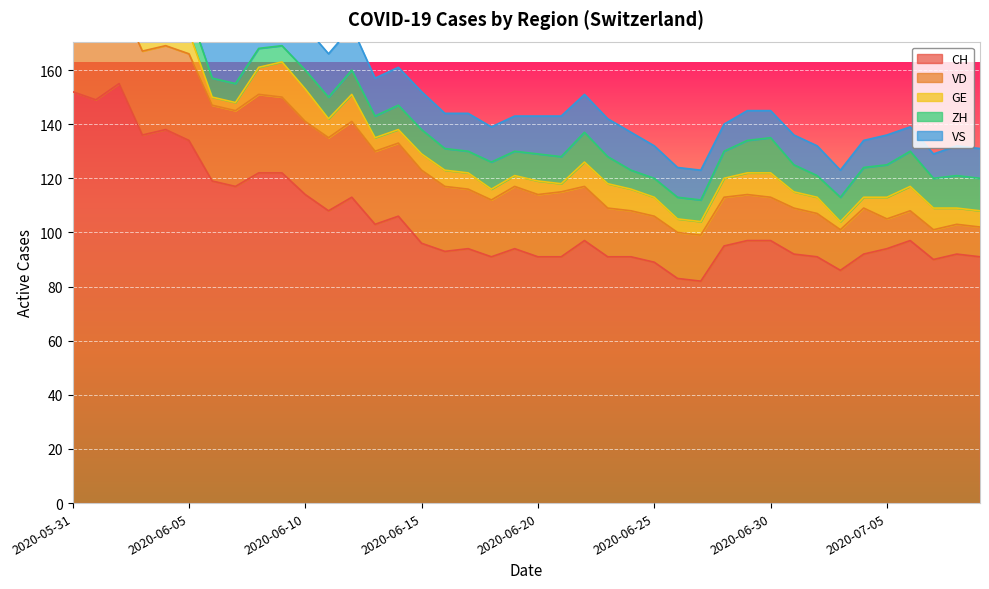

Reading left to right, what are all the values shown in this chart?

CH: 2020-05-31=152	2020-06-01=149	2020-06-02=155	2020-06-03=136	2020-06-04=138	2020-06-05=134	2020-06-06=119	2020-06-07=117	2020-06-08=122	2020-06-09=122	2020-06-10=114	2020-06-11=108	2020-06-12=113	2020-06-13=103	2020-06-14=106	2020-06-15=96	2020-06-16=93	2020-06-17=94	2020-06-18=91	2020-06-19=94	2020-06-20=91	2020-06-21=91	2020-06-22=97	2020-06-23=91	2020-06-24=91	2020-06-25=89	2020-06-26=83	2020-06-27=82	2020-06-28=95	2020-06-29=97	2020-06-30=97	2020-07-01=92	2020-07-02=91	2020-07-03=86	2020-07-04=92	2020-07-05=94	2020-07-06=97	2020-07-07=90	2020-07-08=92	2020-07-09=91
VD: 2020-05-31=29	2020-06-01=28	2020-06-02=31	2020-06-03=31	2020-06-04=31	2020-06-05=32	2020-06-06=28	2020-06-07=28	2020-06-08=29	2020-06-09=28	2020-06-10=27	2020-06-11=27	2020-06-12=28	2020-06-13=27	2020-06-14=27	2020-06-15=27	2020-06-16=24	2020-06-17=22	2020-06-18=21	2020-06-19=23	2020-06-20=23	2020-06-21=24	2020-06-22=20	2020-06-23=18	2020-06-24=17	2020-06-25=17	2020-06-26=17	2020-06-27=17	2020-06-28=18	2020-06-29=17	2020-06-30=16	2020-07-01=17	2020-07-02=16	2020-07-03=15	2020-07-04=17	2020-07-05=11	2020-07-06=11	2020-07-07=11	2020-07-08=11	2020-07-09=11
GE: 2020-05-31=2	2020-06-01=2	2020-06-02=8	2020-06-03=8	2020-06-04=10	2020-06-05=8	2020-06-06=3	2020-06-07=3	2020-06-08=10	2020-06-09=13	2020-06-10=12	2020-06-11=7	2020-06-12=10	2020-06-13=5	2020-06-14=5	2020-06-15=6	2020-06-16=6	2020-06-17=6	2020-06-18=4	2020-06-19=4	2020-06-20=5	2020-06-21=3	2020-06-22=9	2020-06-23=9	2020-06-24=8	2020-06-25=7	2020-06-26=5	2020-06-27=5	2020-06-28=7	2020-06-29=8	2020-06-30=9	2020-07-01=6	2020-07-02=6	2020-07-03=3	2020-07-04=4	2020-07-05=8	2020-07-06=9	2020-07-07=8	2020-07-08=6	2020-07-09=6
ZH: 2020-05-31=11	2020-06-01=11	2020-06-02=11	2020-06-03=9	2020-06-04=9	2020-06-05=8	2020-06-06=7	2020-06-07=7	2020-06-08=7	2020-06-09=6	2020-06-10=7	2020-06-11=8	2020-06-12=9	2020-06-13=8	2020-06-14=9	2020-06-15=9	2020-06-16=8	2020-06-17=8	2020-06-18=10	2020-06-19=9	2020-06-20=10	2020-06-21=10	2020-06-22=11	2020-06-23=10	2020-06-24=7	2020-06-25=7	2020-06-26=8	2020-06-27=8	2020-06-28=10	2020-06-29=12	2020-06-30=13	2020-07-01=10	2020-07-02=8	2020-07-03=9	2020-07-04=11	2020-07-05=12	2020-07-06=13	2020-07-07=11	2020-07-08=12	2020-07-09=12
VS: 2020-05-31=16	2020-06-01=16	2020-06-02=16	2020-06-03=15	2020-06-04=16	2020-06-05=16	2020-06-06=16	2020-06-07=16	2020-06-08=16	2020-06-09=16	2020-06-10=16	2020-06-11=16	2020-06-12=16	2020-06-13=14	2020-06-14=14	2020-06-15=14	2020-06-16=13	2020-06-17=14	2020-06-18=13	2020-06-19=13	2020-06-20=14	2020-06-21=15	2020-06-22=14	2020-06-23=14	2020-06-24=14	2020-06-25=12	2020-06-26=11	2020-06-27=11	2020-06-28=10	2020-06-29=11	2020-06-30=10	2020-07-01=11	2020-07-02=11	2020-07-03=10	2020-07-04=10	2020-07-05=11	2020-07-06=9	2020-07-07=9	2020-07-08=11	2020-07-09=11